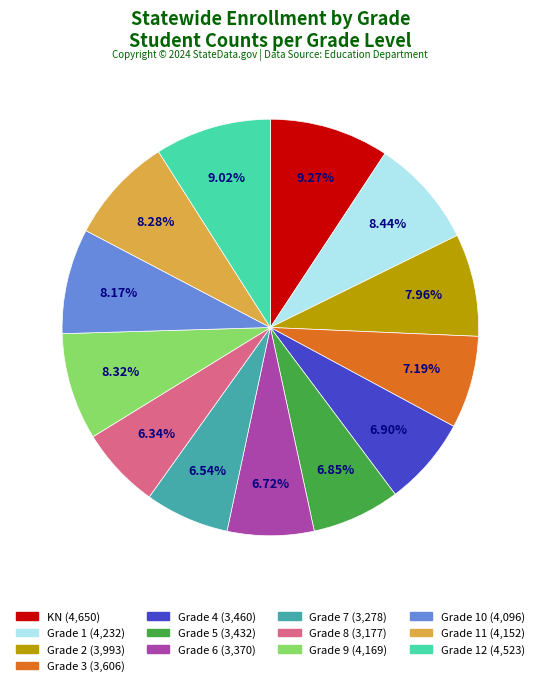

Does any single category account for the majority?

No